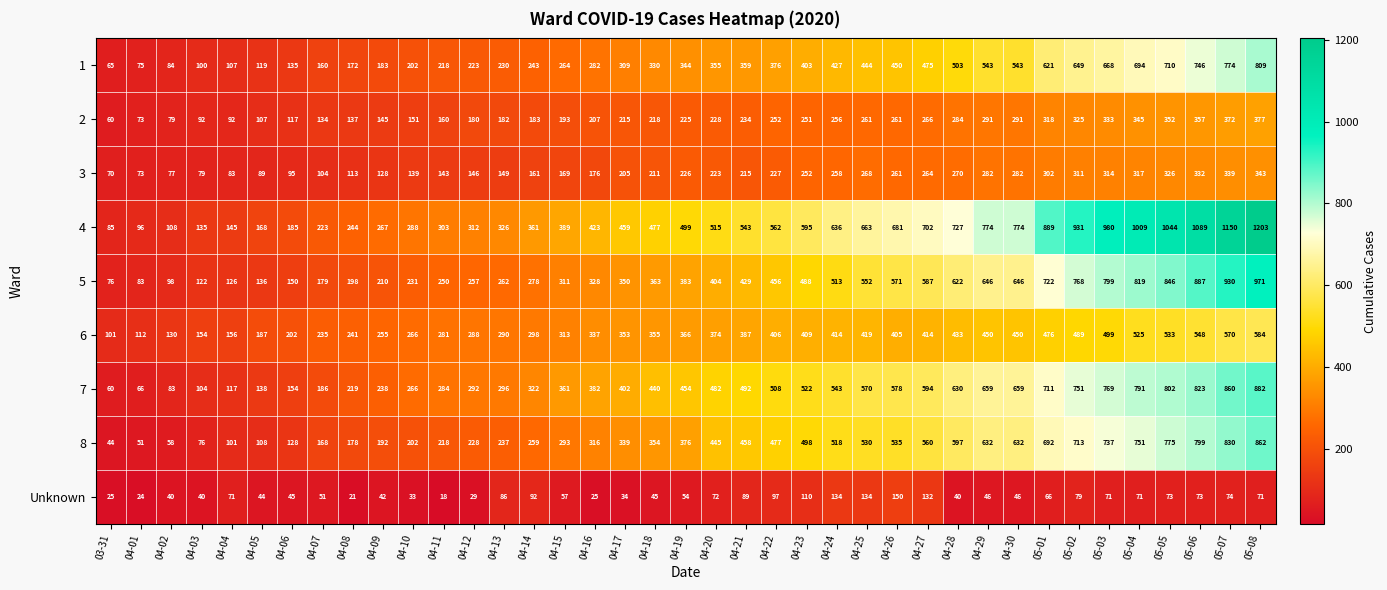

Which category has the lowest value in the 2 series?

03-31